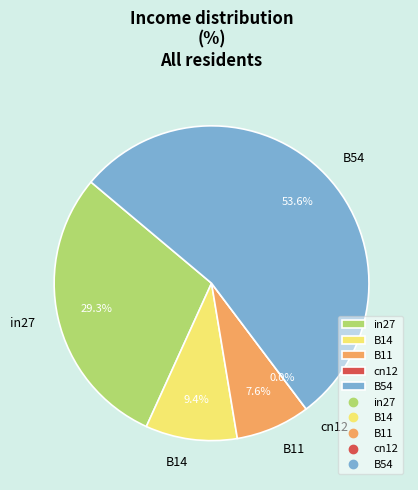

To the nearest percent, what portion does B54 represent?

54%